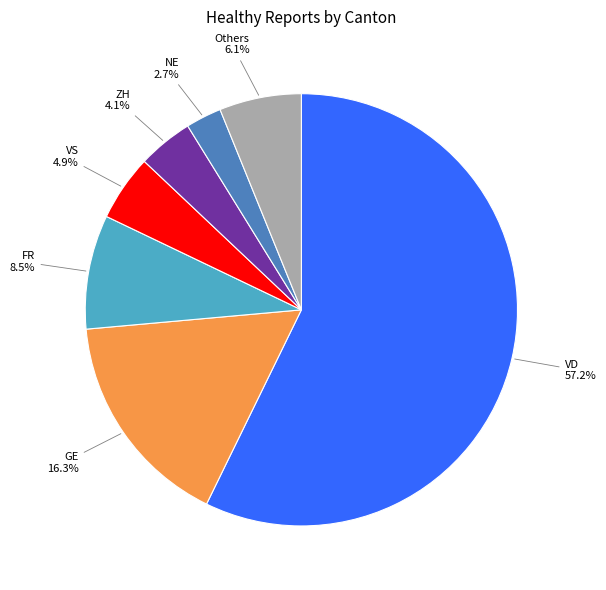

Which slice is the largest?

VD